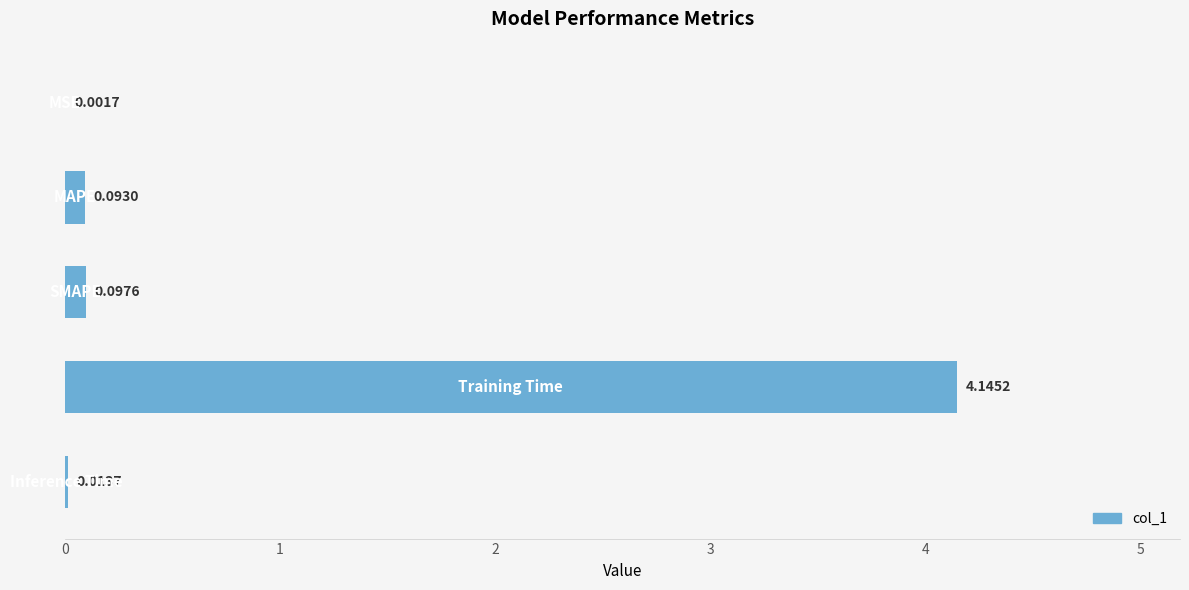

What is the sum of all values?

4.4